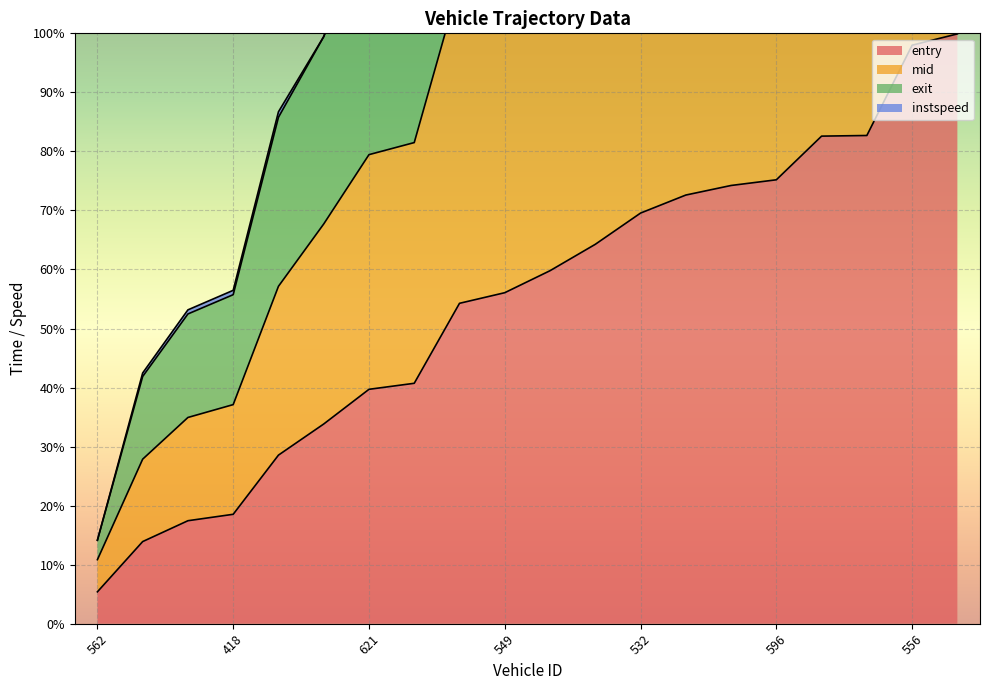

Does the chart display data point markers on the line(s)?

No